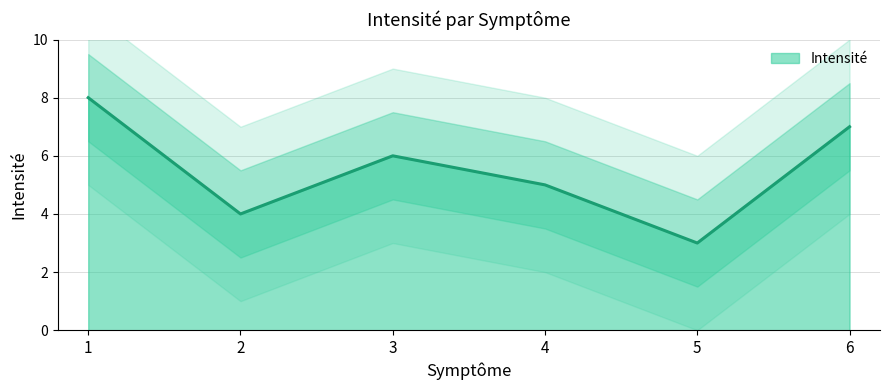

Is it true that the value at 5 is 2?

False